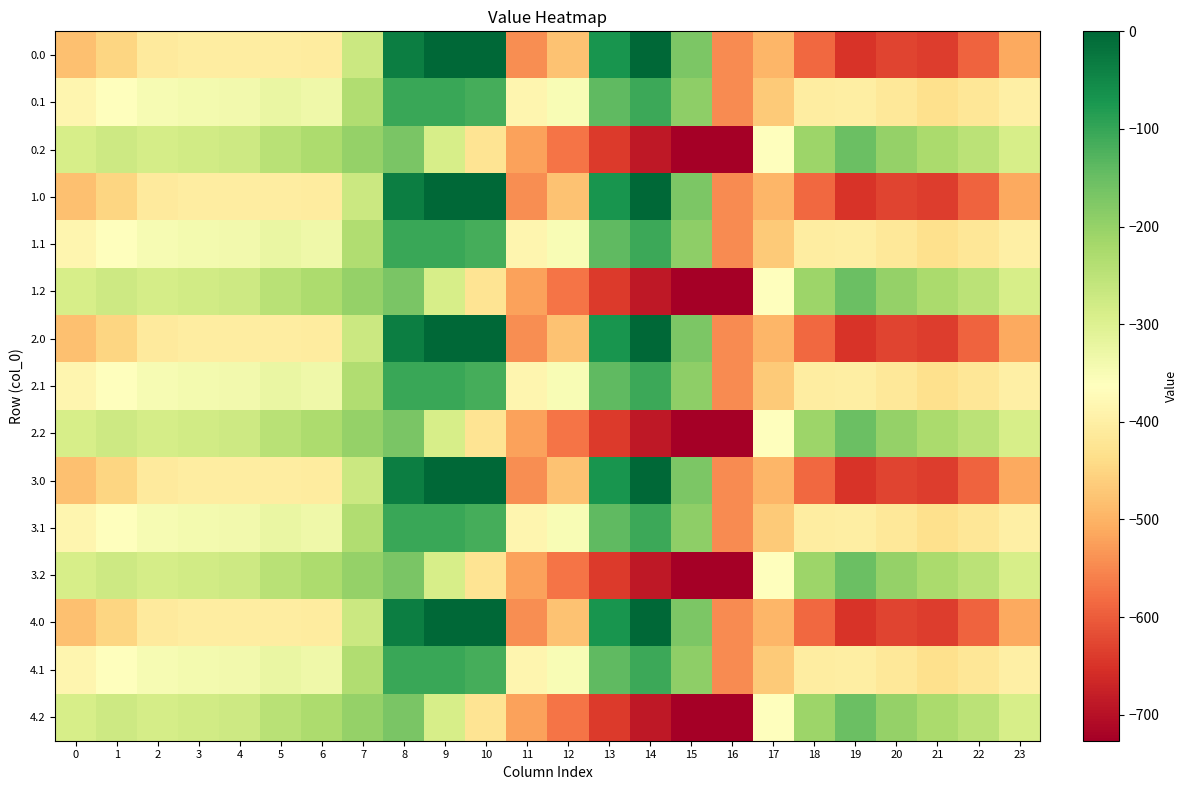

How many series are shown in this chart?

15